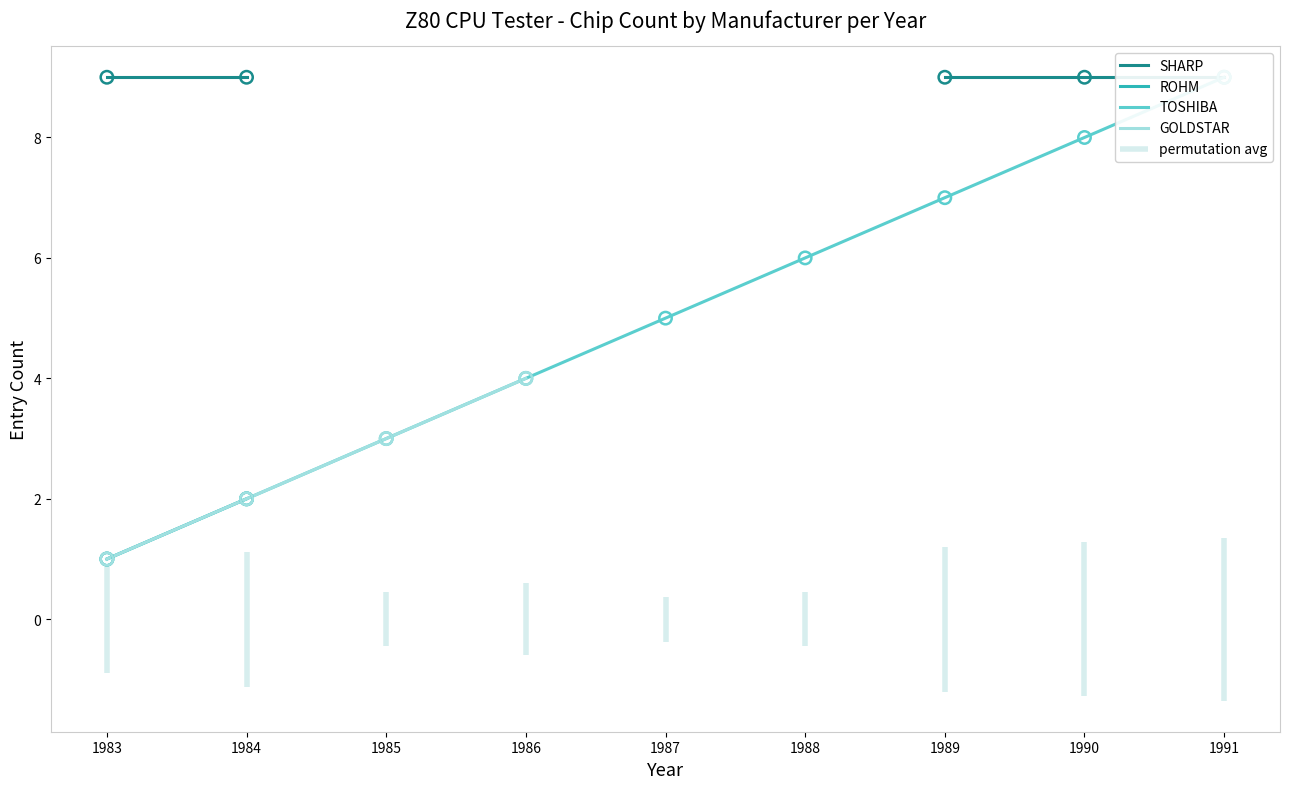

At which category is the sum across all series the highest?

1984